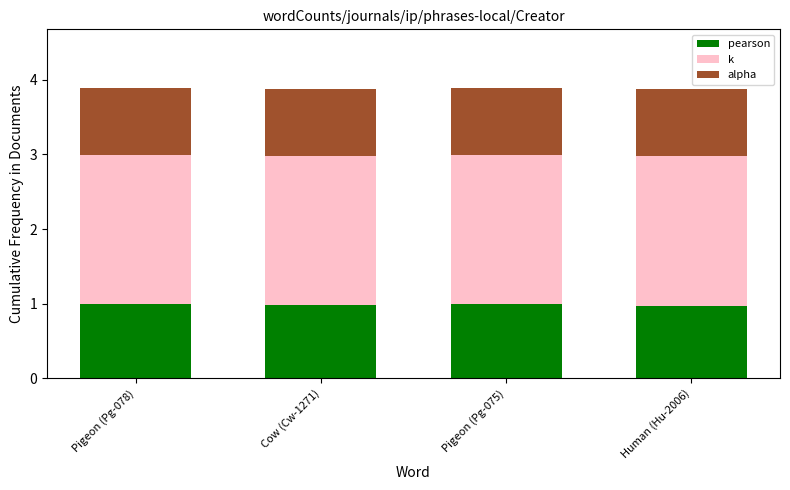

What is the total value across all series at Pigeon (Pg-075)?

3.9